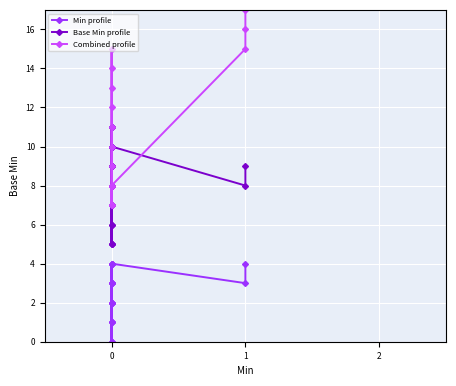

What is the label of the 5th point from the left?

3